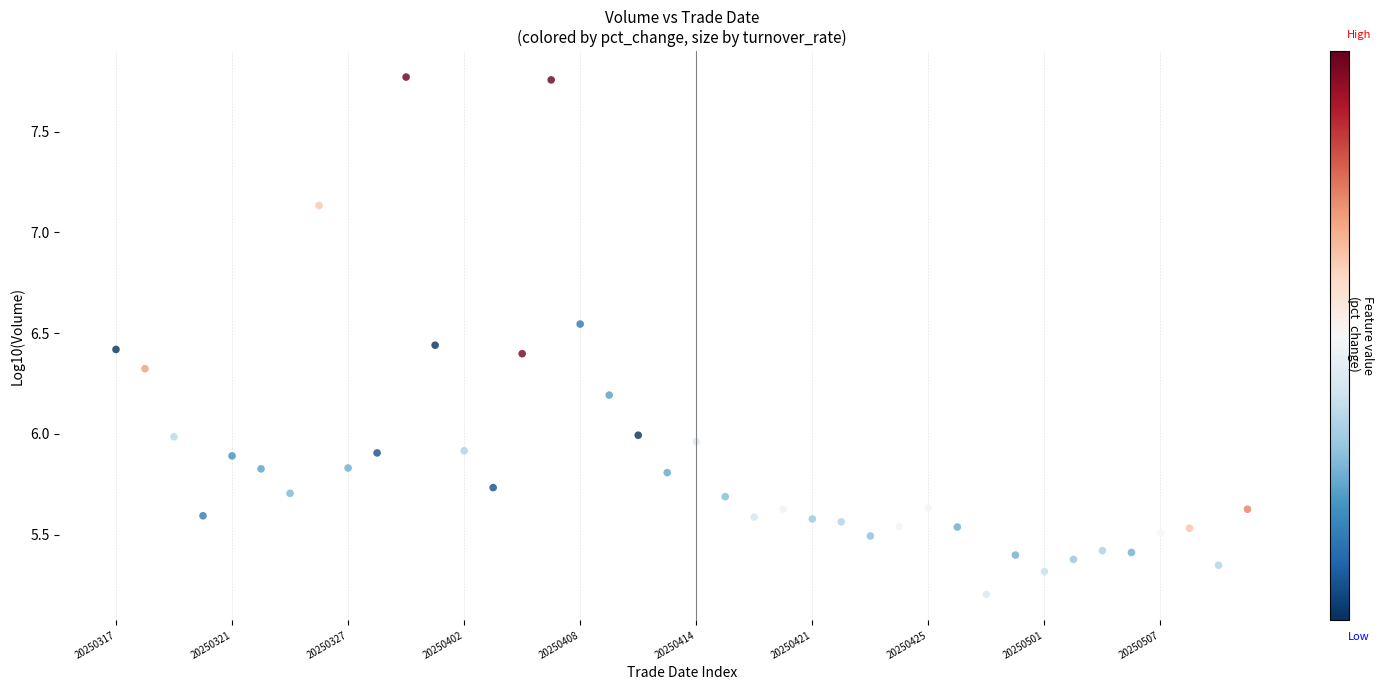

What is the range of Y values (max minus min)?

2.6